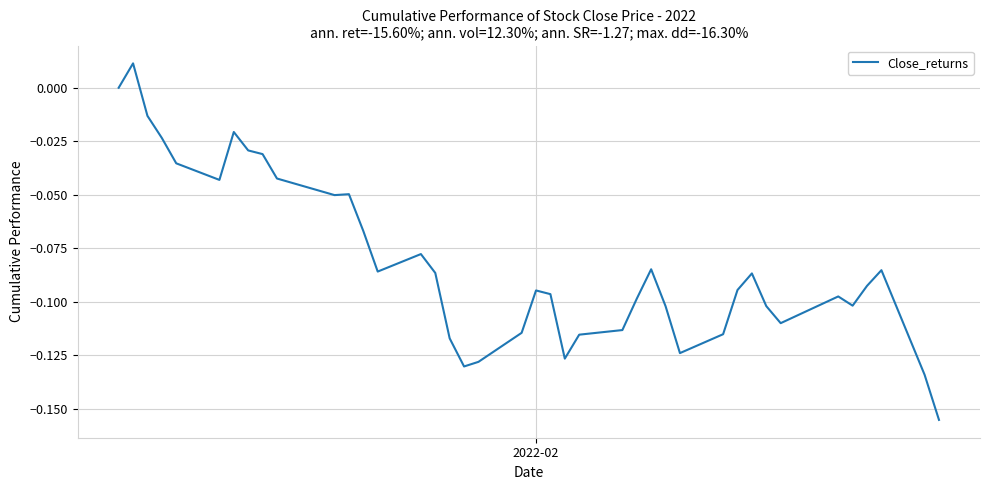

Reading left to right, extract all data points from this chart.

0.0	0.0	-0.0	-0.0	-0.0	-0.0	-0.0	-0.0	-0.0	-0.0	-0.1	-0.0	-0.1	-0.1	-0.1	-0.1	-0.1	-0.1	-0.1	-0.1	-0.1	-0.1	-0.1	-0.1	-0.1	-0.1	-0.1	-0.1	-0.1	-0.1	-0.1	-0.1	-0.1	-0.1	-0.1	-0.1	-0.1	-0.1	-0.1	-0.2